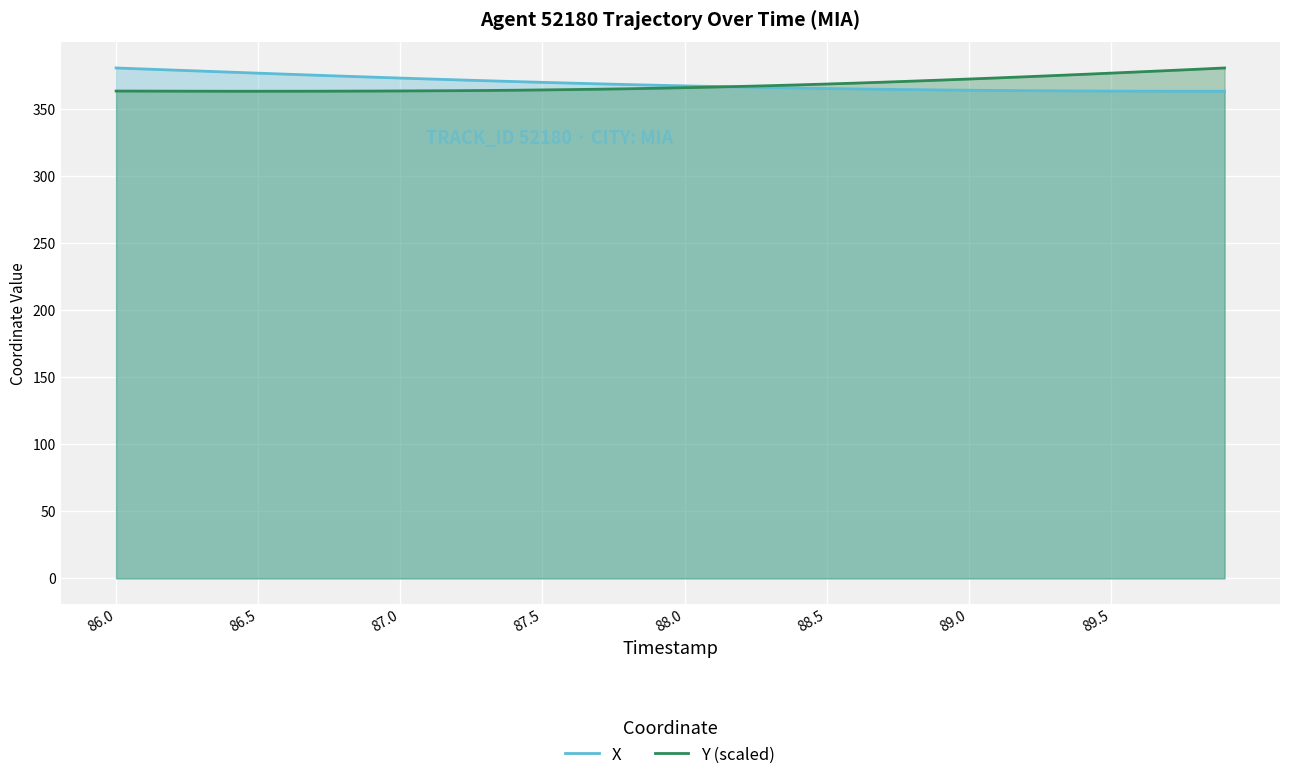

What is the smallest value displayed?

363.3